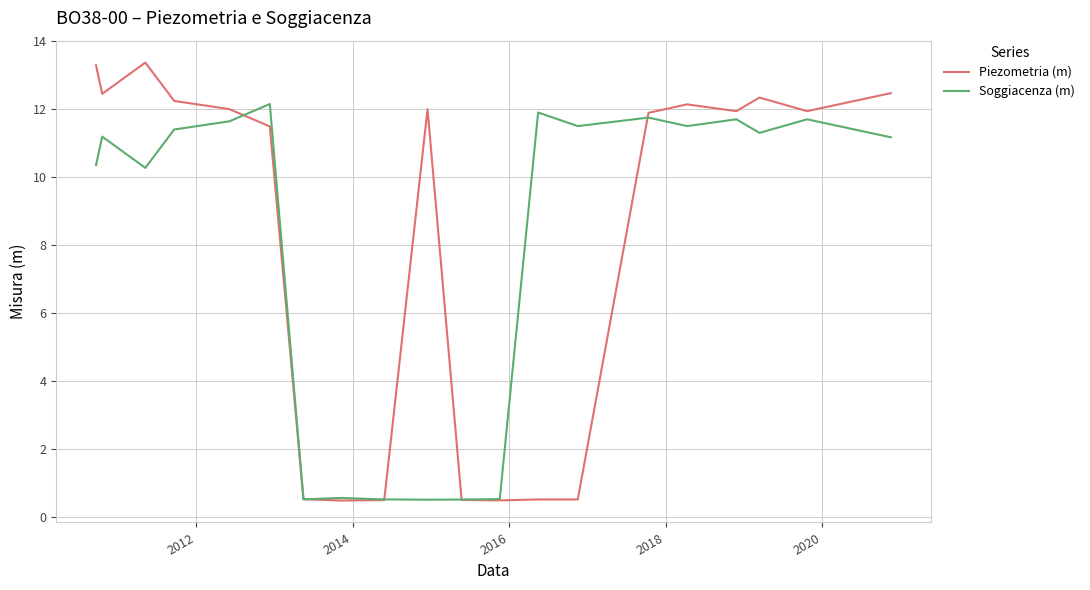

Is this an area chart (filled region under the line)?

No